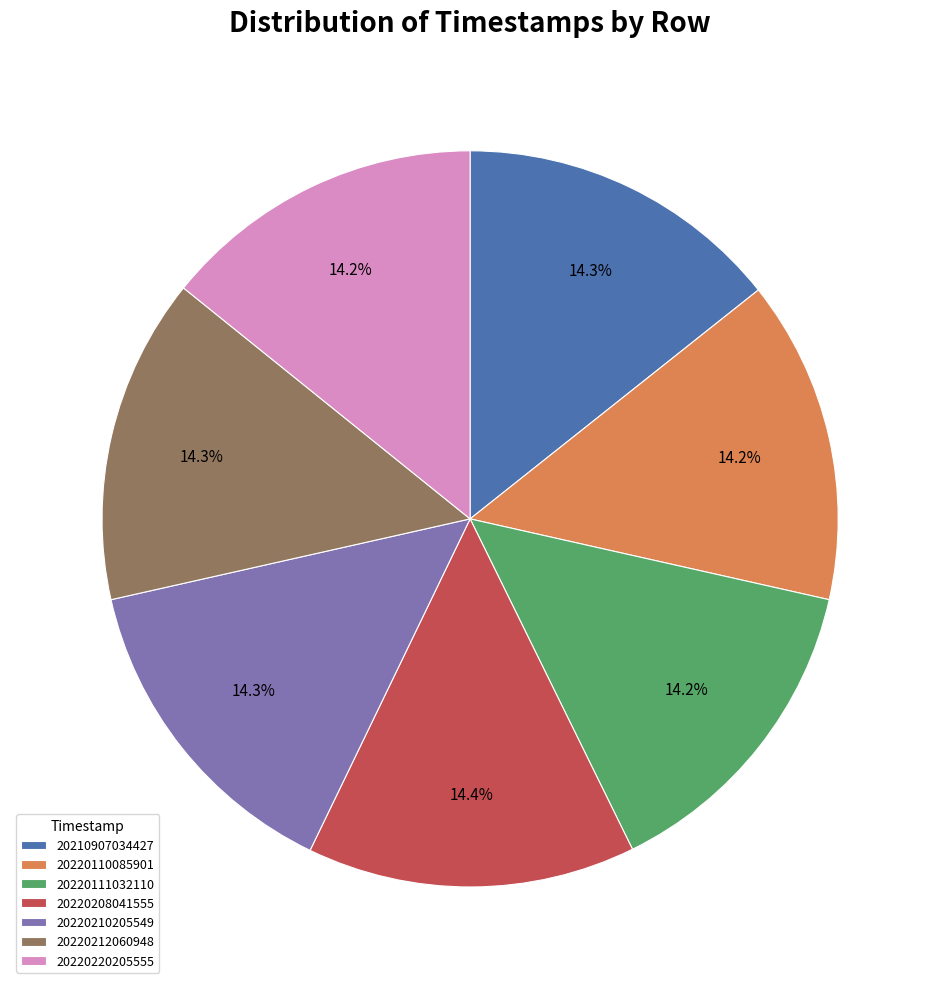

How many slices are in this pie chart?

7